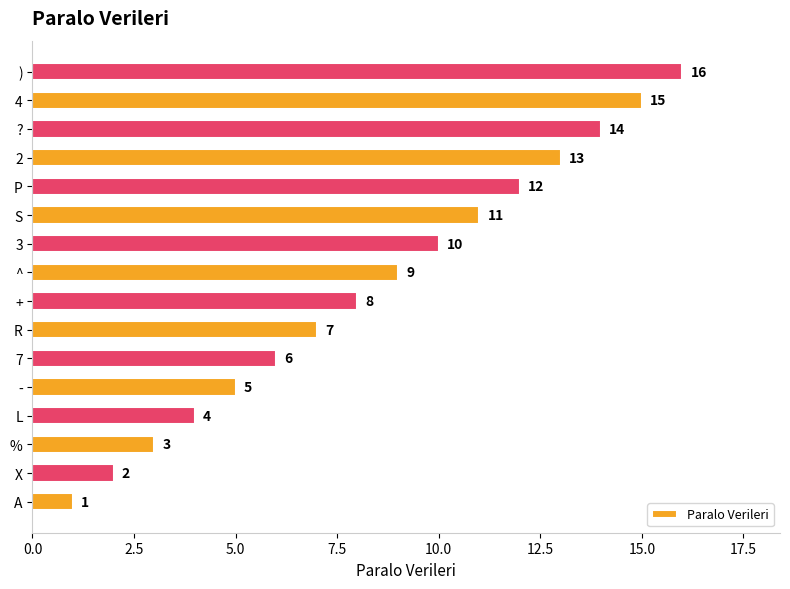

List the labels in order of value, largest first.

), 4, ?, 2, P, S, 3, ^, +, R, 7, -, L, %, X, A